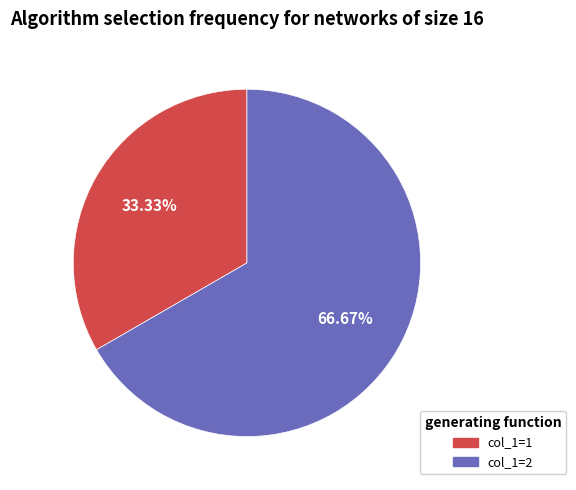

Is there a majority slice in this chart?

Yes